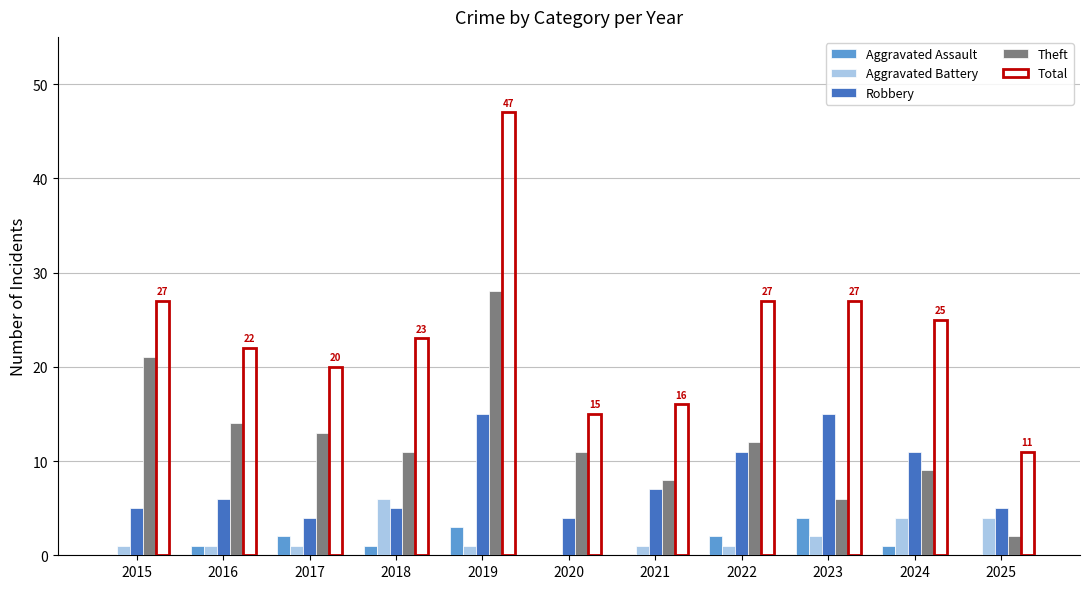

The value of Total at 2016 is 29. True or false?

False